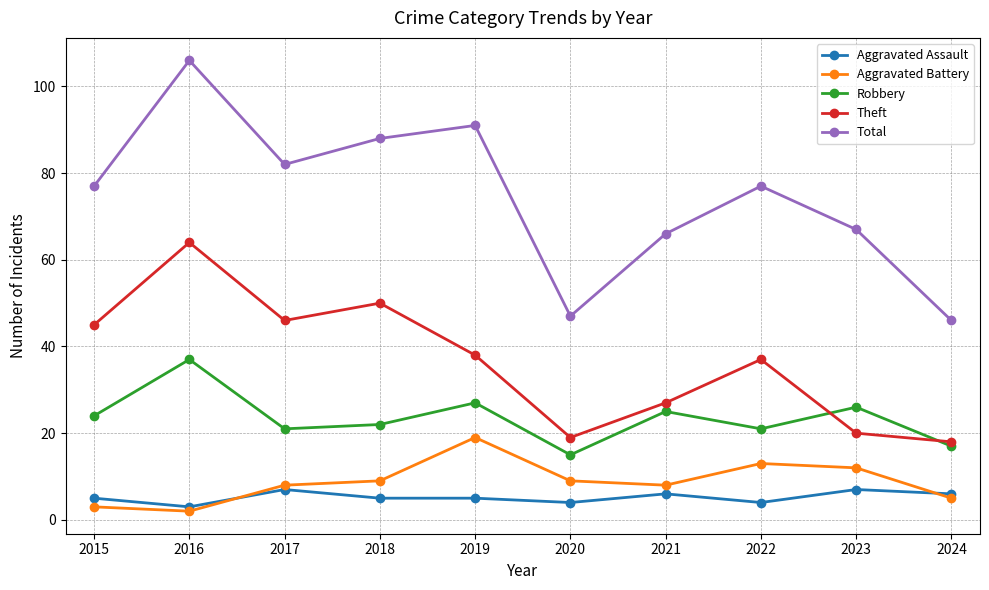

What is the difference between the maximum and second lowest values in the Aggravated Battery series?

16